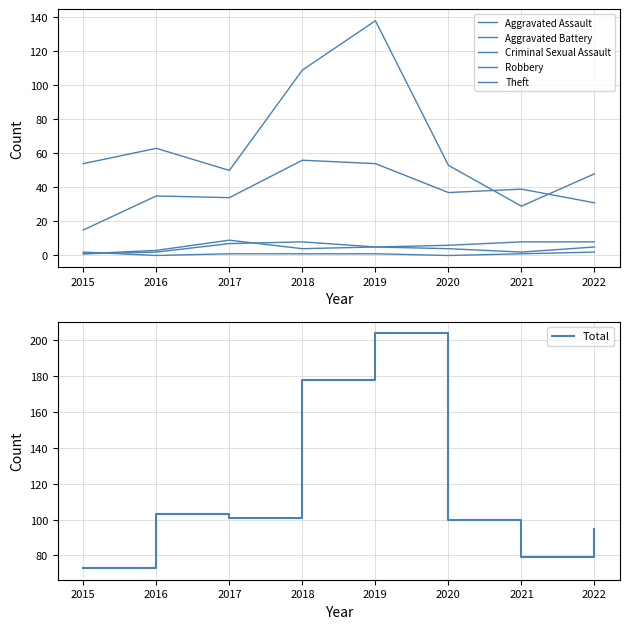

Is it true that Theft equals 138 at 2019?

True